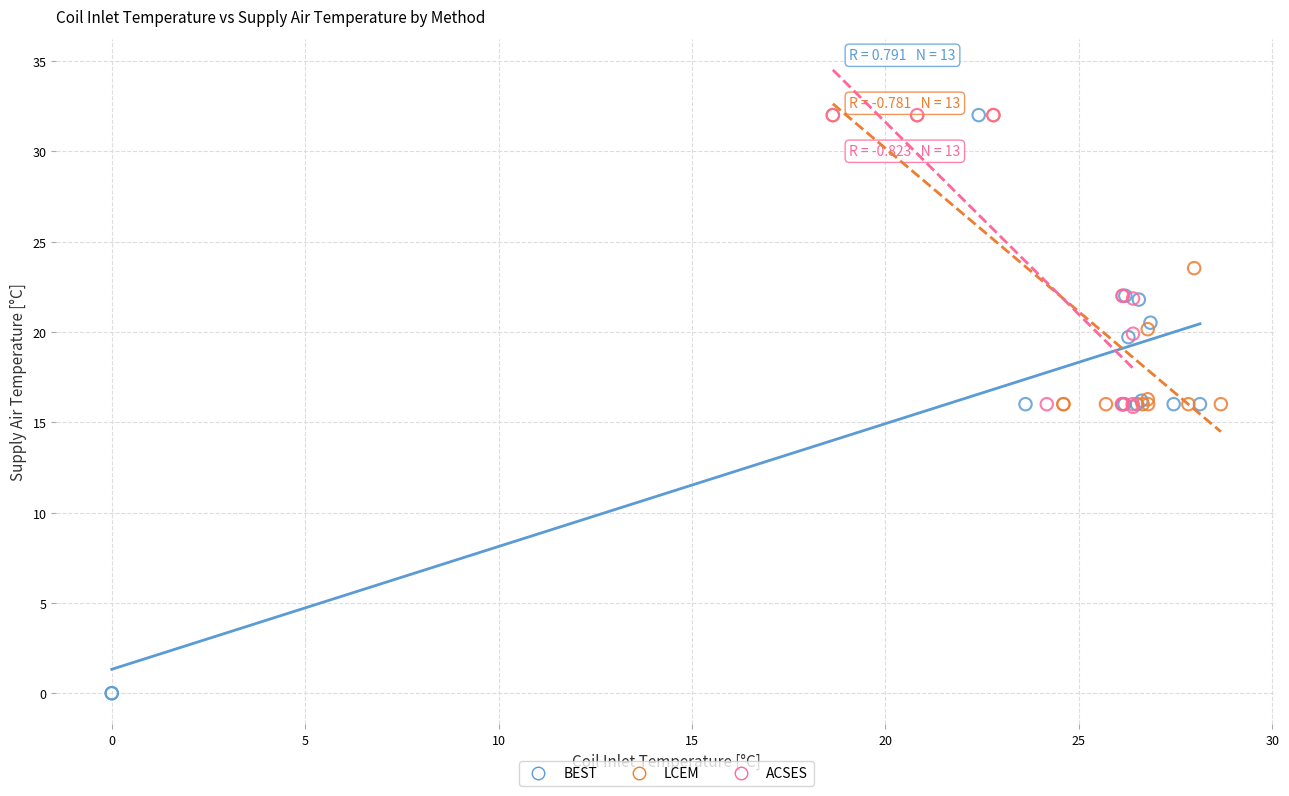

Which series has the largest Y range (max minus min)?

BEST